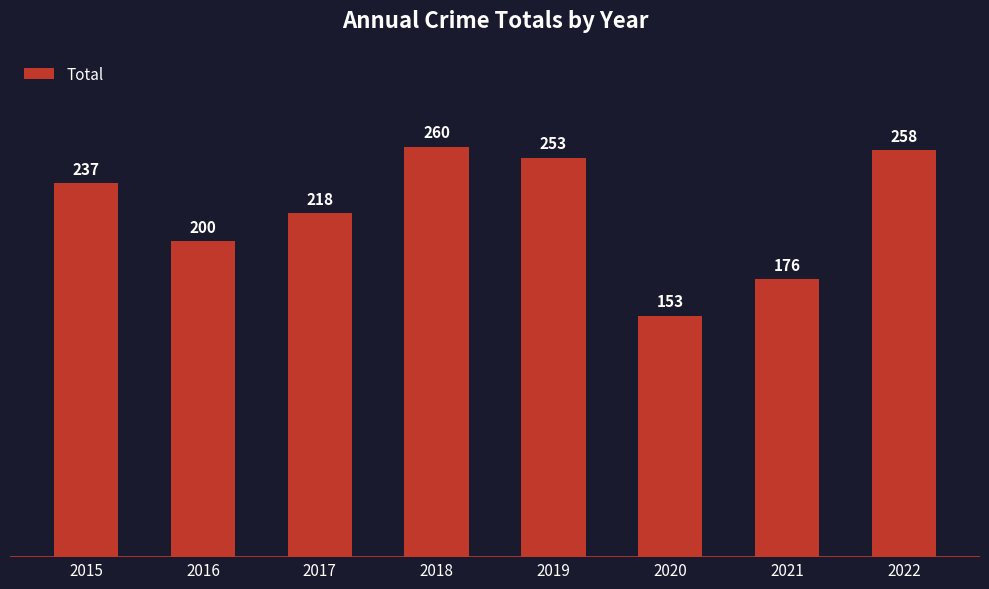

Rank the categories by value from highest to lowest.

2018, 2022, 2019, 2015, 2017, 2016, 2021, 2020